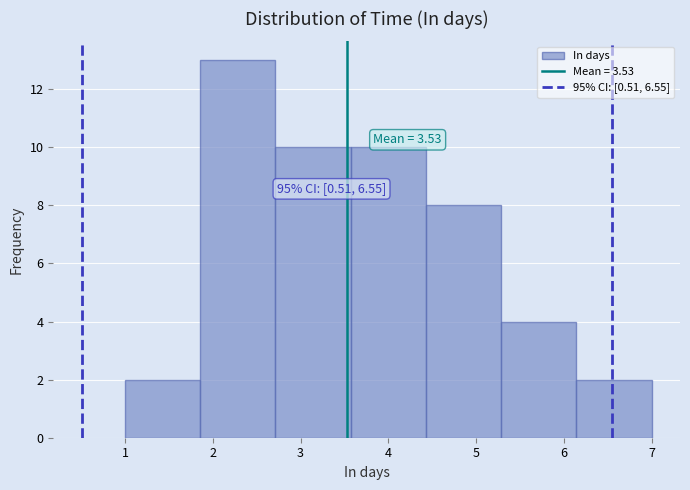

Over which range of the x-axis is the bar tallest?

1.9 to 2.7